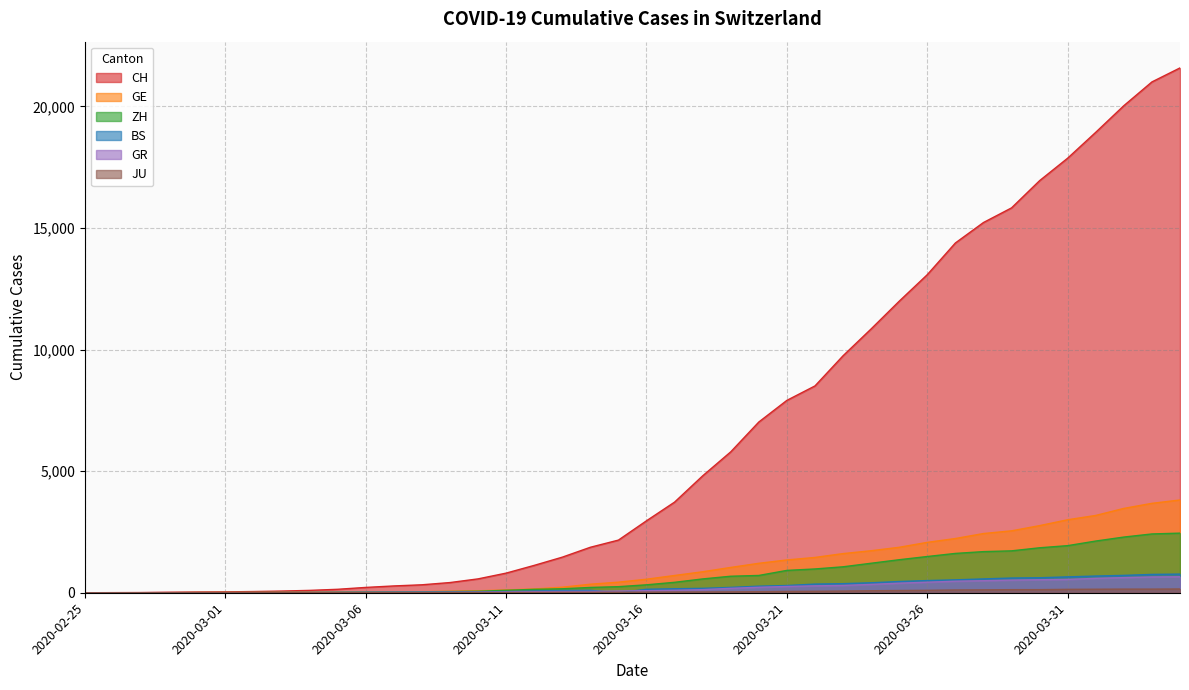

Reading left to right, what are all the values shown in this chart?

CH: 2020-02-25=0	2020-02-26=4	2020-02-27=8	2020-02-28=20	2020-02-29=30	2020-03-01=36	2020-03-02=50	2020-03-03=69	2020-03-04=97	2020-03-05=142	2020-03-06=219	2020-03-07=280	2020-03-08=327	2020-03-09=419	2020-03-10=570	2020-03-11=807	2020-03-12=1125	2020-03-13=1463	2020-03-14=1870	2020-03-15=2165	2020-03-16=2959	2020-03-17=3727	2020-03-18=4807	2020-03-19=5794	2020-03-20=7021	2020-03-21=7911	2020-03-22=8505	2020-03-23=9745	2020-03-24=10849	2020-03-25=11989	2020-03-26=13080	2020-03-27=14383	2020-03-28=15224	2020-03-29=15826	2020-03-30=16946	2020-03-31=17871	2020-04-01=18935	2020-04-02=20029	2020-04-03=21006	2020-04-04=21582
GE: 2020-02-25=0	2020-02-26=1	2020-02-27=1	2020-02-28=5	2020-02-29=9	2020-03-01=10	2020-03-02=11	2020-03-03=14	2020-03-04=16	2020-03-05=20	2020-03-06=30	2020-03-07=43	2020-03-08=45	2020-03-09=60	2020-03-10=80	2020-03-11=114	2020-03-12=155	2020-03-13=227	2020-03-14=351	2020-03-15=435	2020-03-16=556	2020-03-17=710	2020-03-18=863	2020-03-19=1041	2020-03-20=1211	2020-03-21=1349	2020-03-22=1452	2020-03-23=1610	2020-03-24=1728	2020-03-25=1869	2020-03-26=2072	2020-03-27=2230	2020-03-28=2435	2020-03-29=2546	2020-03-30=2760	2020-03-31=3002	2020-04-01=3179	2020-04-02=3468	2020-04-03=3677	2020-04-04=3815
ZH: 2020-02-25=0	2020-02-26=0	2020-02-27=2	2020-02-28=2	2020-02-29=6	2020-03-01=7	2020-03-02=10	2020-03-03=13	2020-03-04=15	2020-03-05=23	2020-03-06=29	2020-03-07=34	2020-03-08=40	2020-03-09=49	2020-03-10=62	2020-03-11=101	2020-03-12=140	2020-03-13=163	2020-03-14=218	2020-03-15=250	2020-03-16=326	2020-03-17=429	2020-03-18=568	2020-03-19=679	2020-03-20=711	2020-03-21=919	2020-03-22=978	2020-03-23=1067	2020-03-24=1213	2020-03-25=1358	2020-03-26=1490	2020-03-27=1617	2020-03-28=1691	2020-03-29=1723	2020-03-30=1849	2020-03-31=1937	2020-04-01=2126	2020-04-02=2290	2020-04-03=2418	2020-04-04=2451
BS: 2020-02-25=0	2020-02-26=0	2020-02-27=1	2020-02-28=1	2020-02-29=1	2020-03-01=1	2020-03-02=1	2020-03-03=3	2020-03-04=3	2020-03-05=8	2020-03-06=15	2020-03-07=21	2020-03-08=24	2020-03-09=28	2020-03-10=33	2020-03-11=49	2020-03-12=73	2020-03-13=92	2020-03-14=100	2020-03-15=0	2020-03-16=143	2020-03-17=164	2020-03-18=181	2020-03-19=220	2020-03-20=270	2020-03-21=297	2020-03-22=356	2020-03-23=374	2020-03-24=410	2020-03-25=462	2020-03-26=501	2020-03-27=530	2020-03-28=569	2020-03-29=605	2020-03-30=617	2020-03-31=653	2020-04-01=687	2020-04-02=714	2020-04-03=754	2020-04-04=767
GR: 2020-02-25=0	2020-02-26=2	2020-02-27=2	2020-02-28=6	2020-02-29=6	2020-03-01=6	2020-03-02=9	2020-03-03=9	2020-03-04=12	2020-03-05=14	2020-03-06=16	2020-03-07=17	2020-03-08=18	2020-03-09=18	2020-03-10=22	2020-03-11=31	2020-03-12=43	2020-03-13=53	2020-03-14=56	2020-03-15=71	2020-03-16=84	2020-03-17=101	2020-03-18=128	2020-03-19=182	2020-03-20=226	2020-03-21=258	2020-03-22=284	2020-03-23=300	2020-03-24=343	2020-03-25=393	2020-03-26=433	2020-03-27=474	2020-03-28=495	2020-03-29=519	2020-03-30=535	2020-03-31=547	2020-04-01=592	2020-04-02=622	2020-04-03=649	2020-04-04=657
JU: 2020-02-25=0	2020-02-26=0	2020-02-27=1	2020-02-28=1	2020-02-29=1	2020-03-01=1	2020-03-02=1	2020-03-03=2	2020-03-04=2	2020-03-05=4	2020-03-06=4	2020-03-07=5	2020-03-08=5	2020-03-09=7	2020-03-10=7	2020-03-11=7	2020-03-12=12	2020-03-13=17	2020-03-14=18	2020-03-15=19	2020-03-16=25	2020-03-17=29	2020-03-18=32	2020-03-19=36	2020-03-20=44	2020-03-21=54	2020-03-22=61	2020-03-23=69	2020-03-24=82	2020-03-25=92	2020-03-26=100	2020-03-27=114	2020-03-28=119	2020-03-29=127	2020-03-30=128	2020-03-31=140	2020-04-01=145	2020-04-02=149	2020-04-03=149	2020-04-04=154